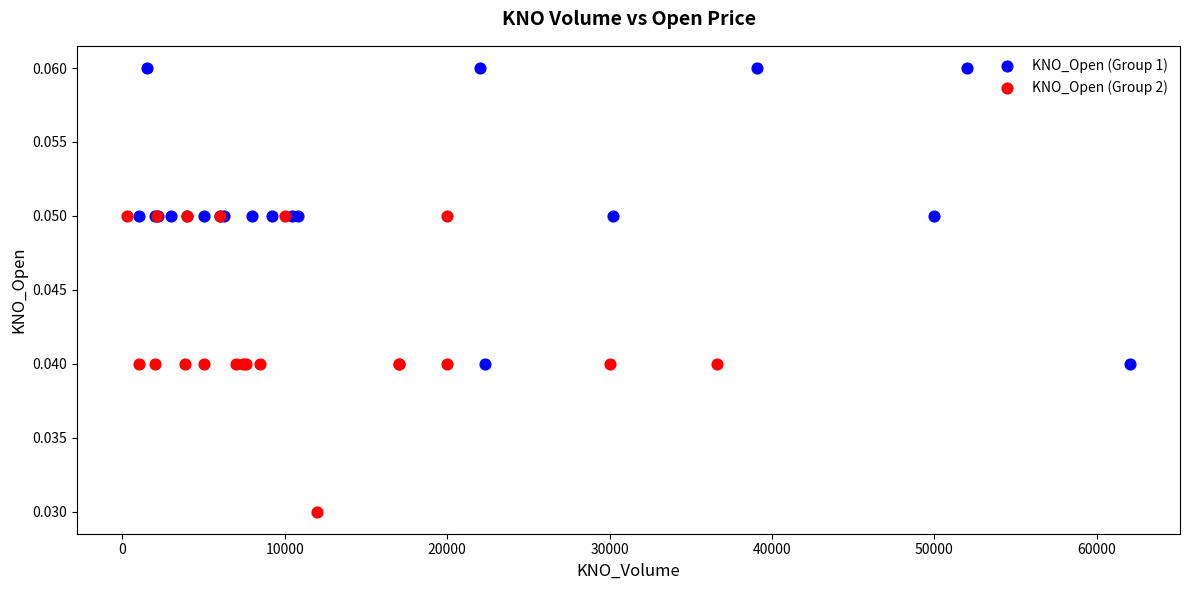

What are all the series names shown in the legend?

KNO_Open (Group 1), KNO_Open (Group 2)